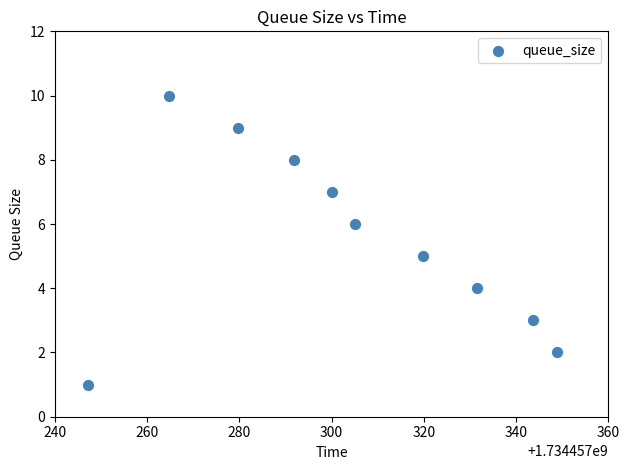

What is the average Y value?

6